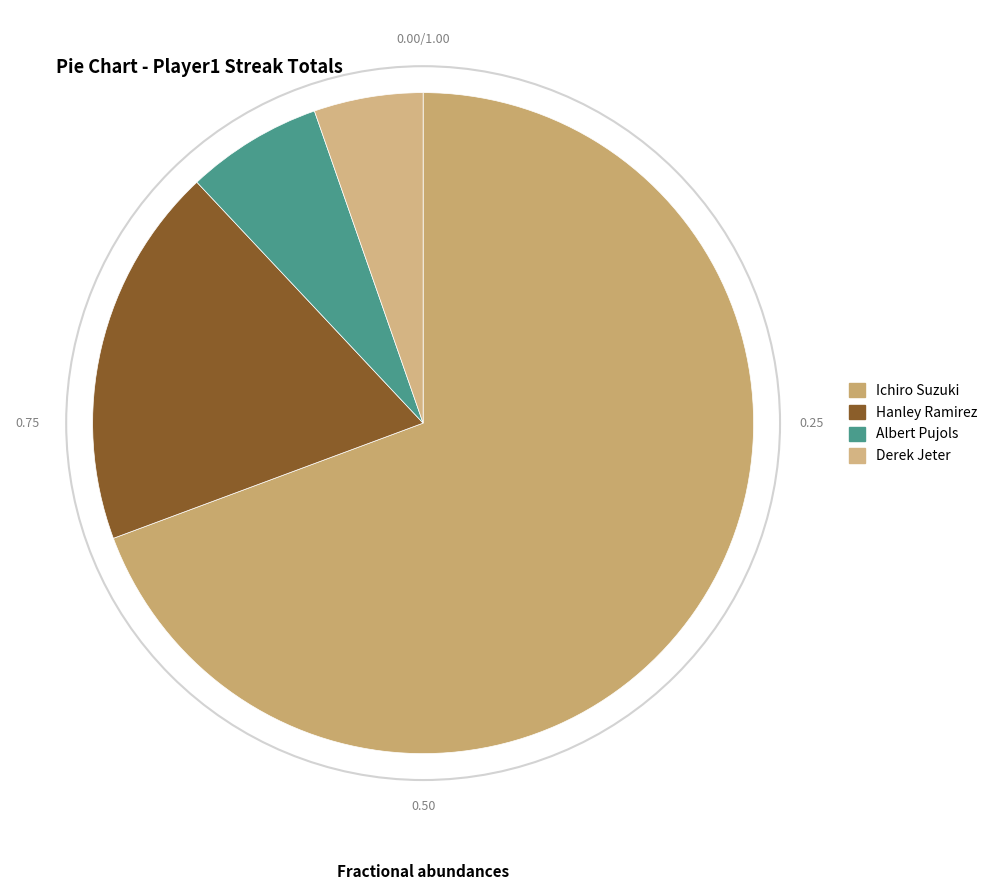

True or false: Hanley Ramirez accounts for 28% of the total.

False